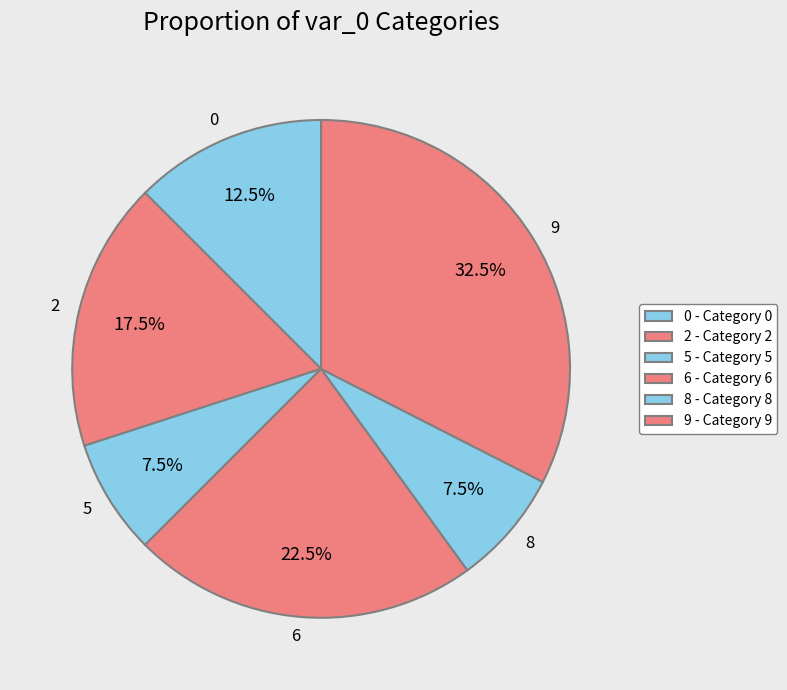

What is the total percentage of 8 and 2?

25.0%